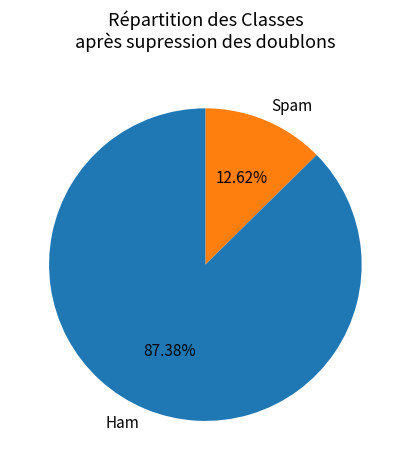

Between Ham and Spam, which is larger?

Ham